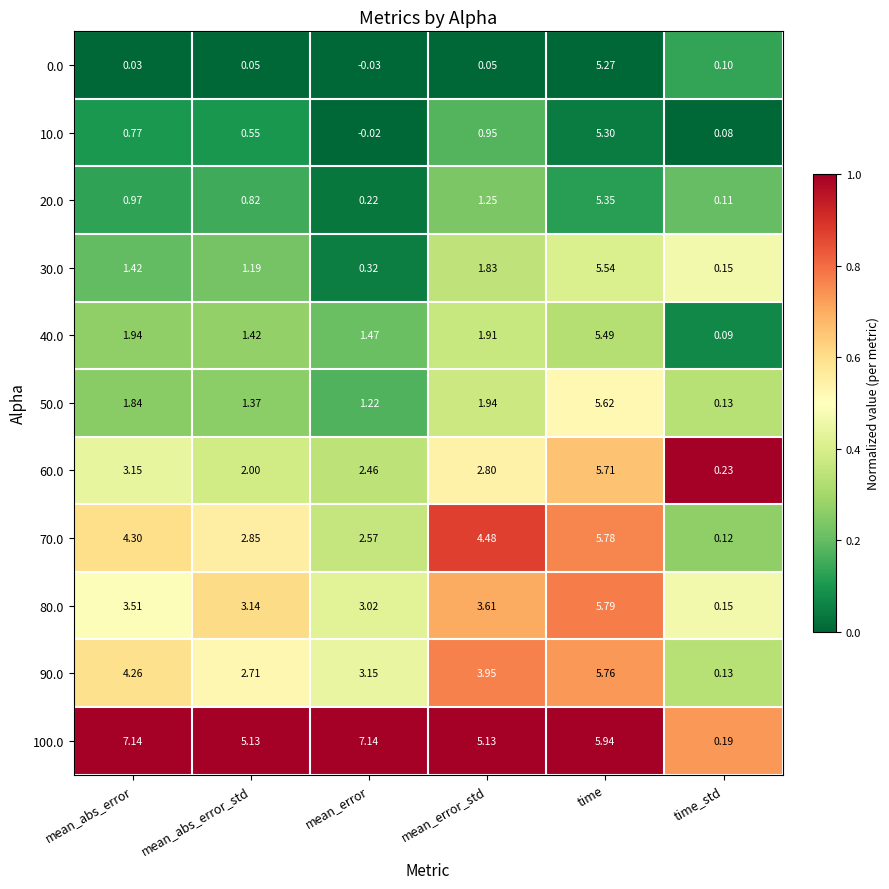

Where is 20.0 nearest to the value 2?

mean_error_std